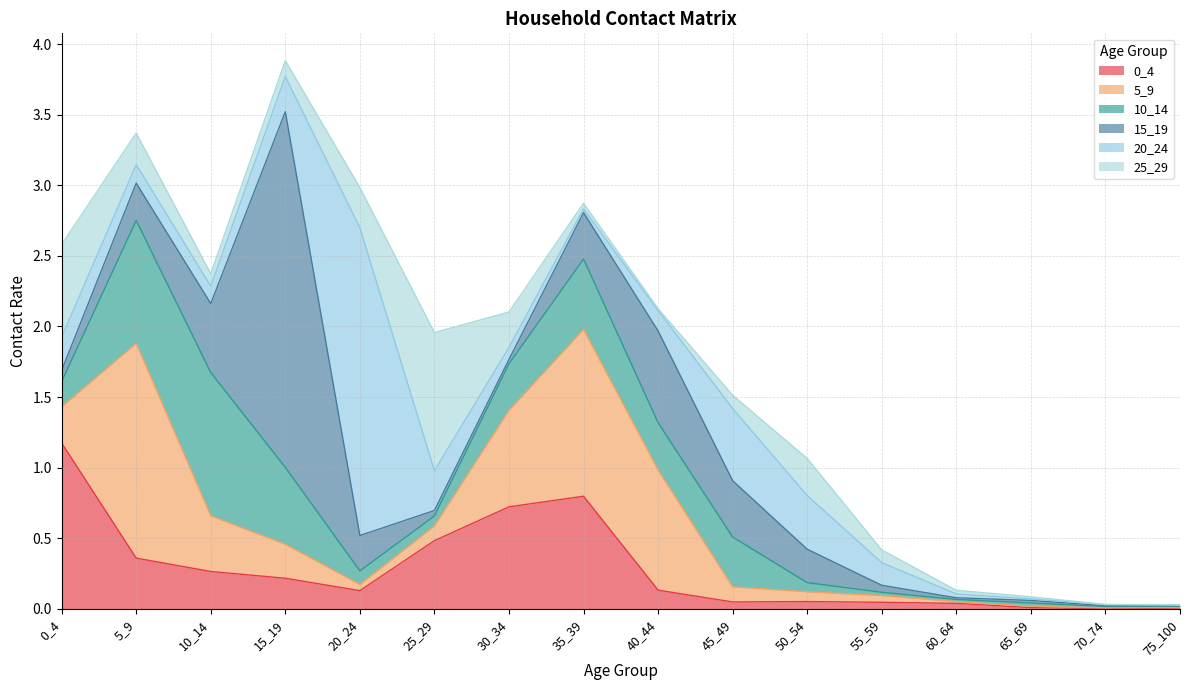

What are all the series names shown in the legend?

0_4, 5_9, 10_14, 15_19, 20_24, 25_29